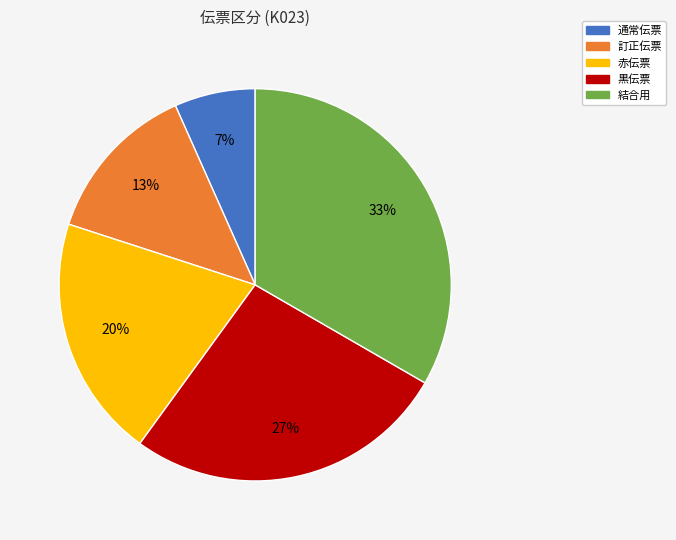

Between 黒伝票 and 赤伝票, which is larger?

黒伝票